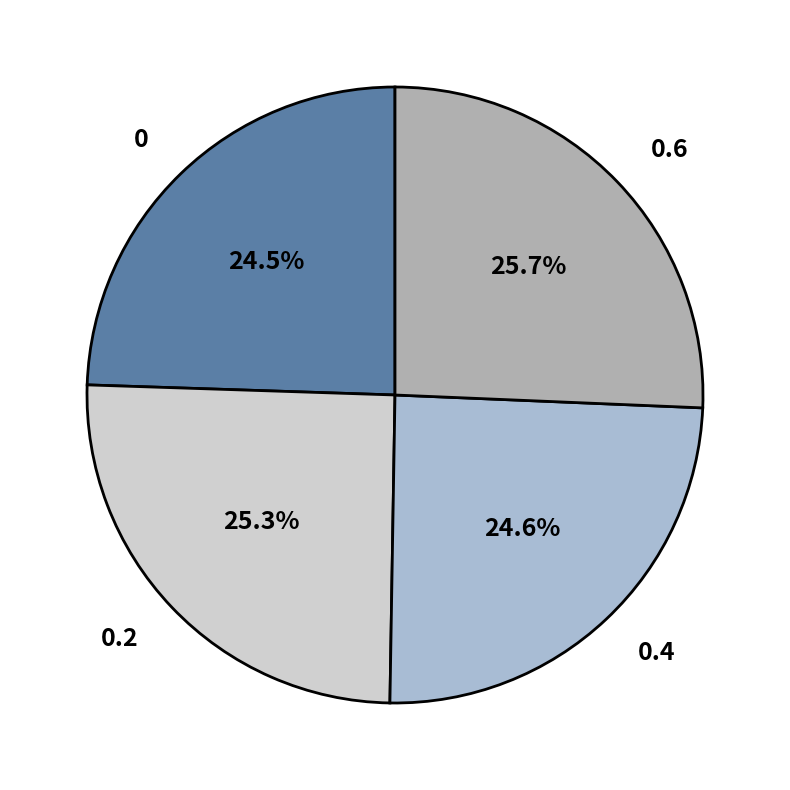

How many segments does this pie chart have?

4